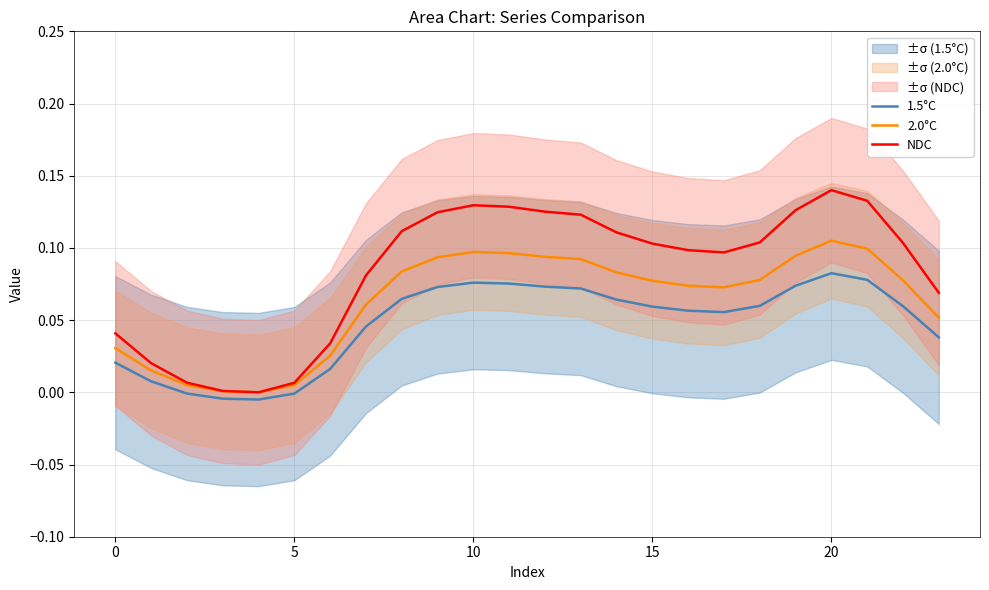

At 8, list the series in order from smallest to largest.

1.5°C, 2.0°C, NDC